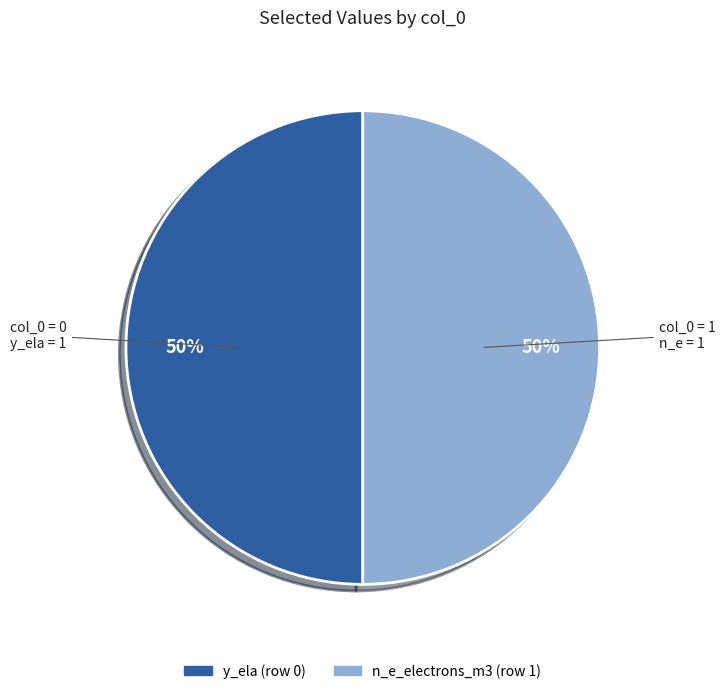

To the nearest percent, what is the average slice percentage?

50%